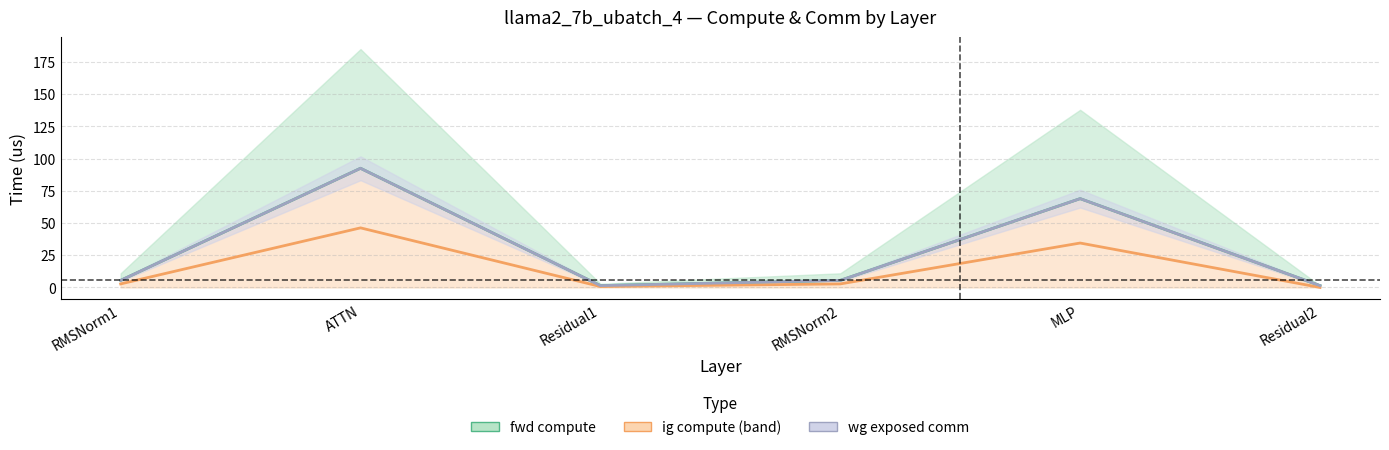

Is the value of fwd exposed comm at MLP greater than the value of wg compute at RMSNorm1?

Yes